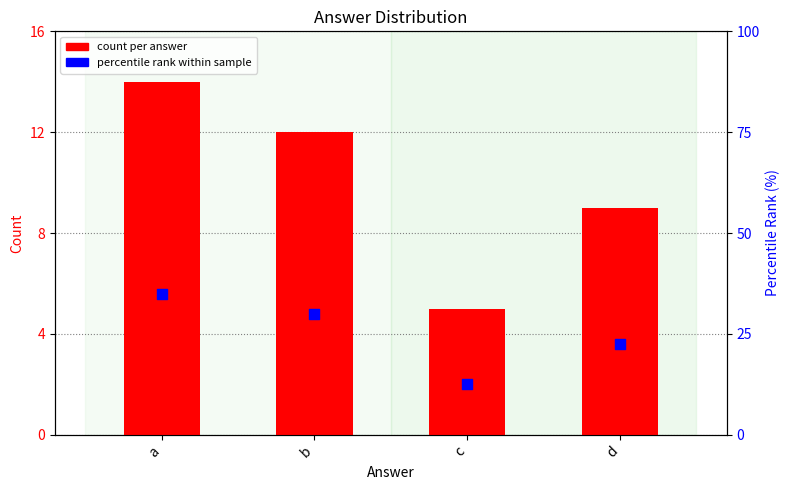

What is the total value across all series at b?

42.0